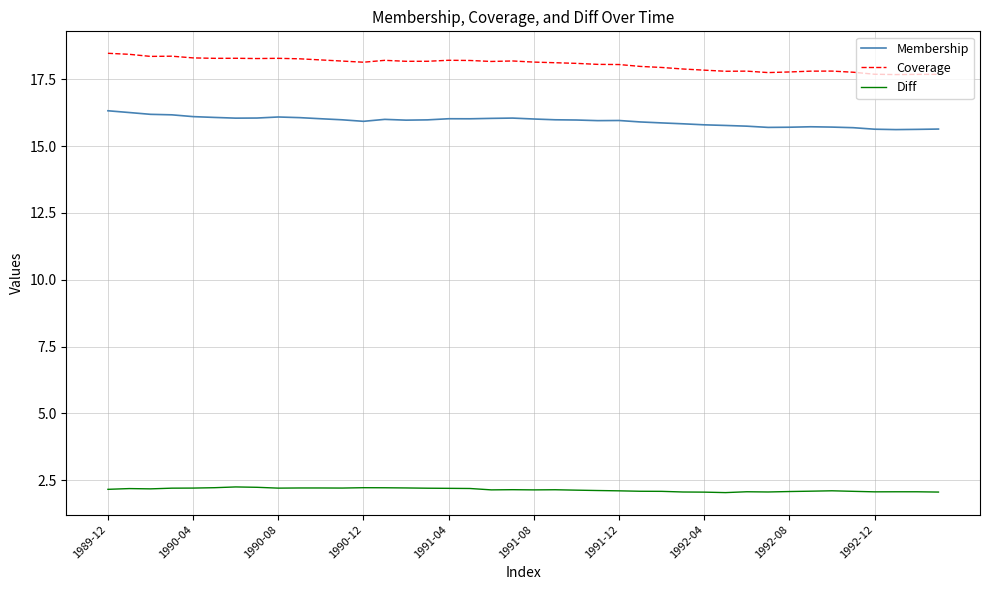

List the series in order of their peak value, lowest first.

Diff, Membership, Coverage